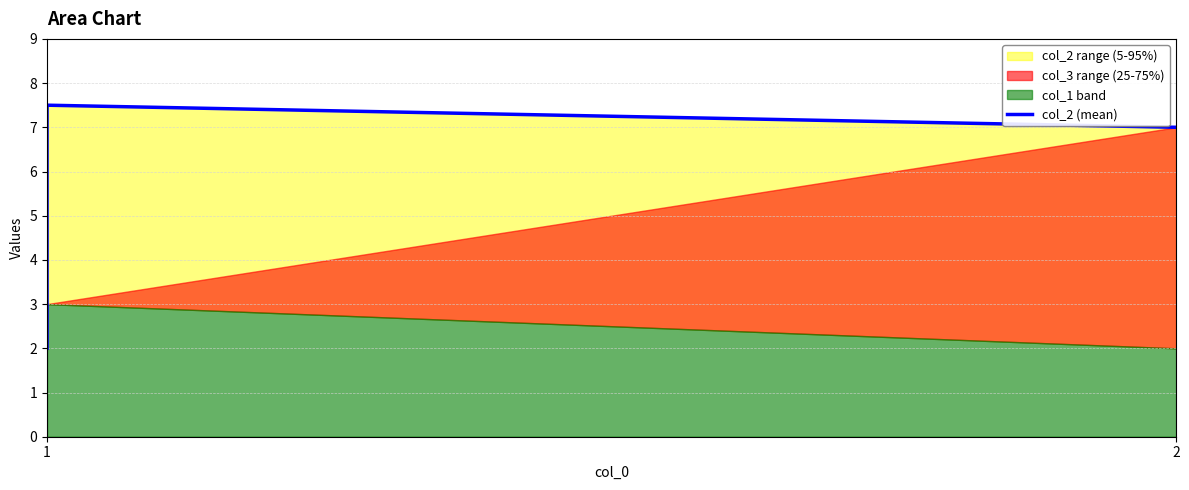

Which category has the lowest value across all series?

1